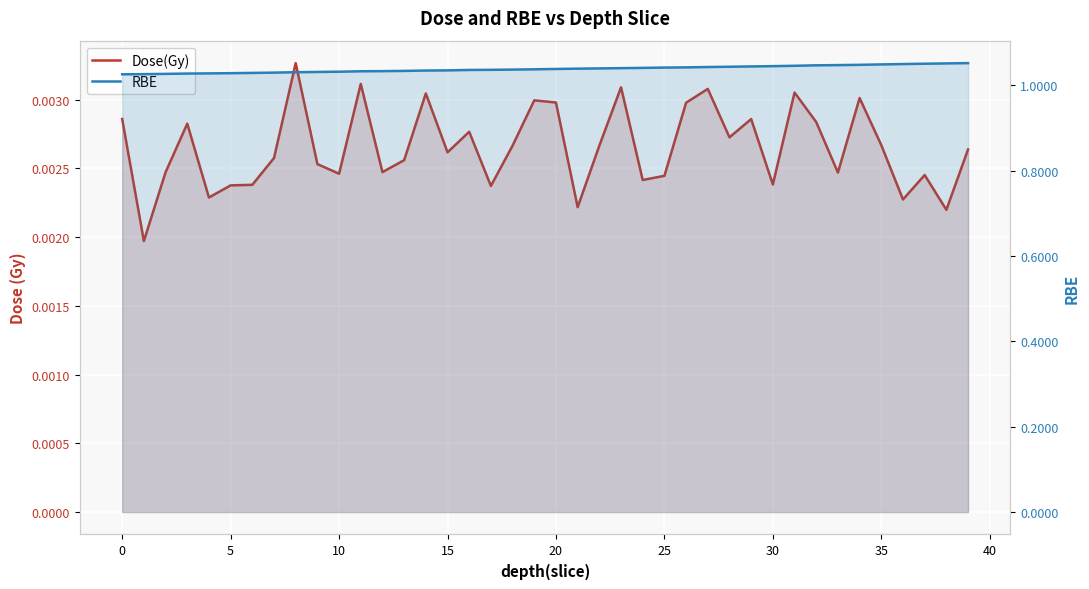

Is it true that Dose(Gy) equals 0.0 at 22?

True